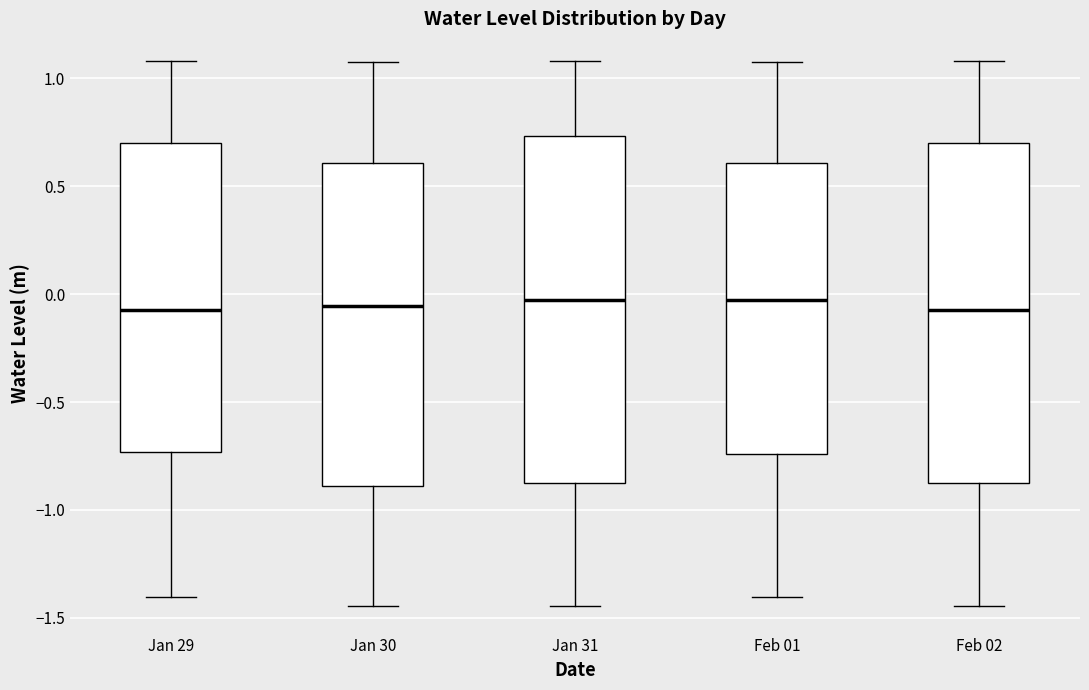

Reading left to right, transcribe this box plot: for each box, give where its median line is, the range the box spans, and where its two whiskers end, as read against the y-axis. The values are not printed on the chart, so give them approximately, as read against the axis.

Jan 29: median -0.05, box -0.75 to 0.70, whiskers -1.40 to 1.10
Jan 30: median -0.05, box -0.90 to 0.60, whiskers -1.45 to 1.05
Jan 31: median -0.05, box -0.90 to 0.75, whiskers -1.45 to 1.10
Feb 01: median -0.05, box -0.75 to 0.60, whiskers -1.40 to 1.05
Feb 02: median -0.05, box -0.90 to 0.70, whiskers -1.45 to 1.10